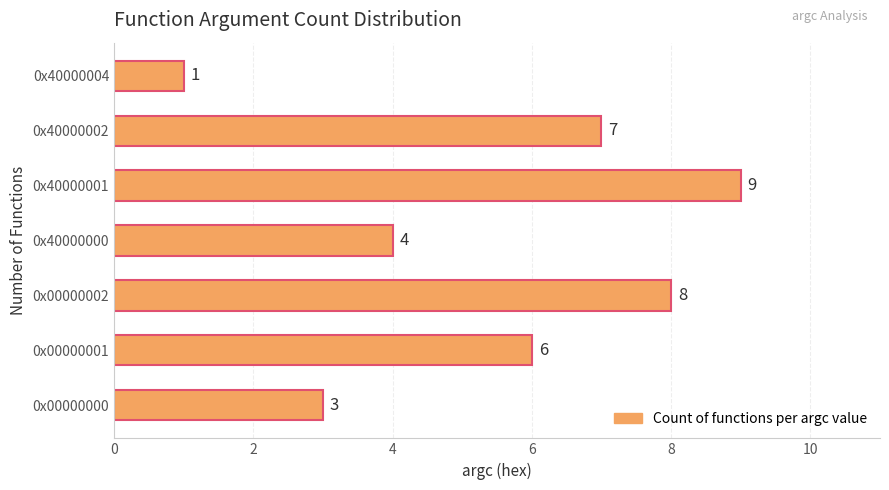

Count the values in the range 3 to 8.

5